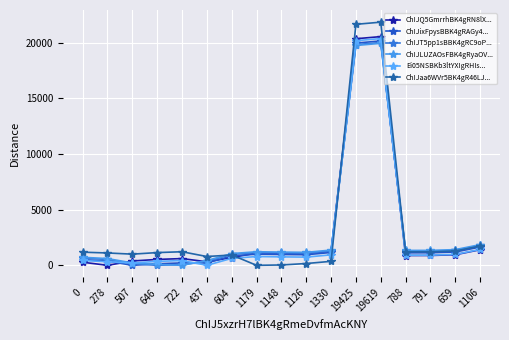

Is it true that ChIJT5pp1sBBK4gRC9oP... equals 367 at 659?

False